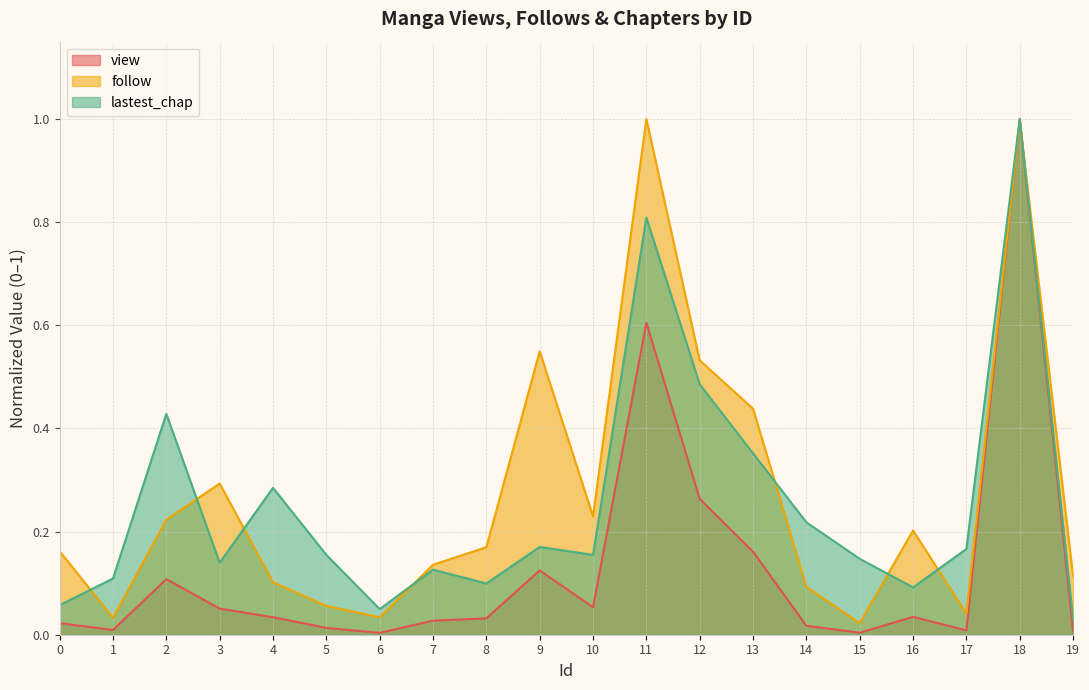

Reading left to right, list all the values displayed in this chart.

view: 0.0	0.0	0.1	0.1	0.0	0.0	0.0	0.0	0.0	0.1	0.1	0.6	0.3	0.2	0.0	0.0	0.0	0.0	1.0	0.0
follow: 0.2	0.0	0.2	0.3	0.1	0.1	0.0	0.1	0.2	0.5	0.2	1.0	0.5	0.4	0.1	0.0	0.2	0.0	1.0	0.1
lastest_chap: 0.1	0.1	0.4	0.1	0.3	0.2	0.0	0.1	0.1	0.2	0.2	0.8	0.5	0.4	0.2	0.1	0.1	0.2	1.0	0.0